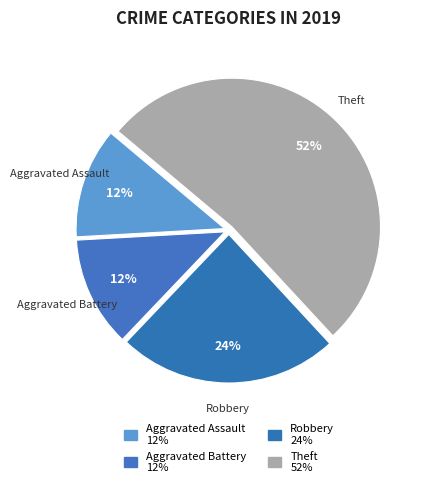

Does Robbery account for over 50% of the chart?

No